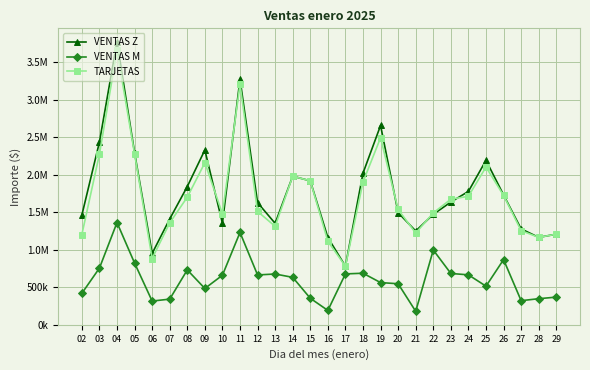

Does the chart have visible grid lines?

Yes